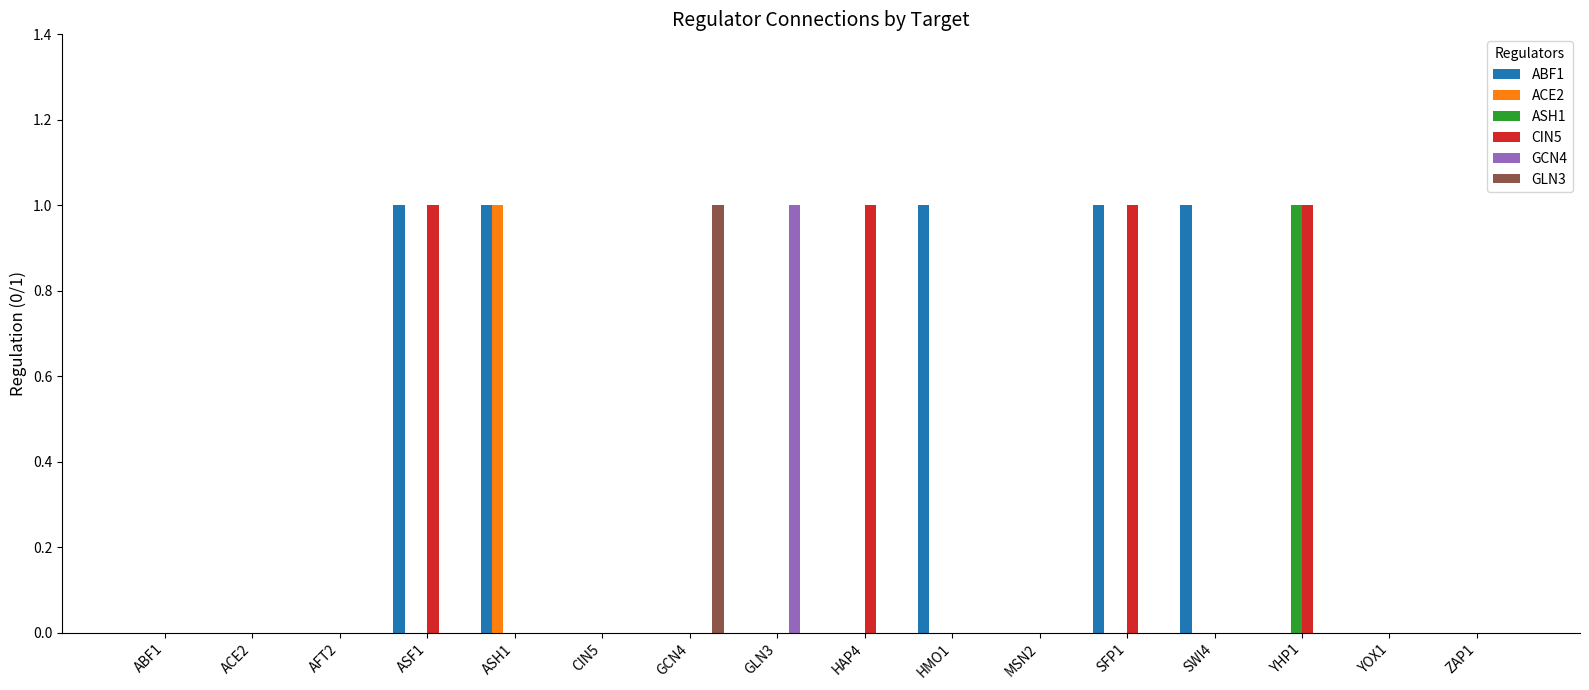

Between ACE2 and HAP4, which series saw the biggest shift?

CIN5